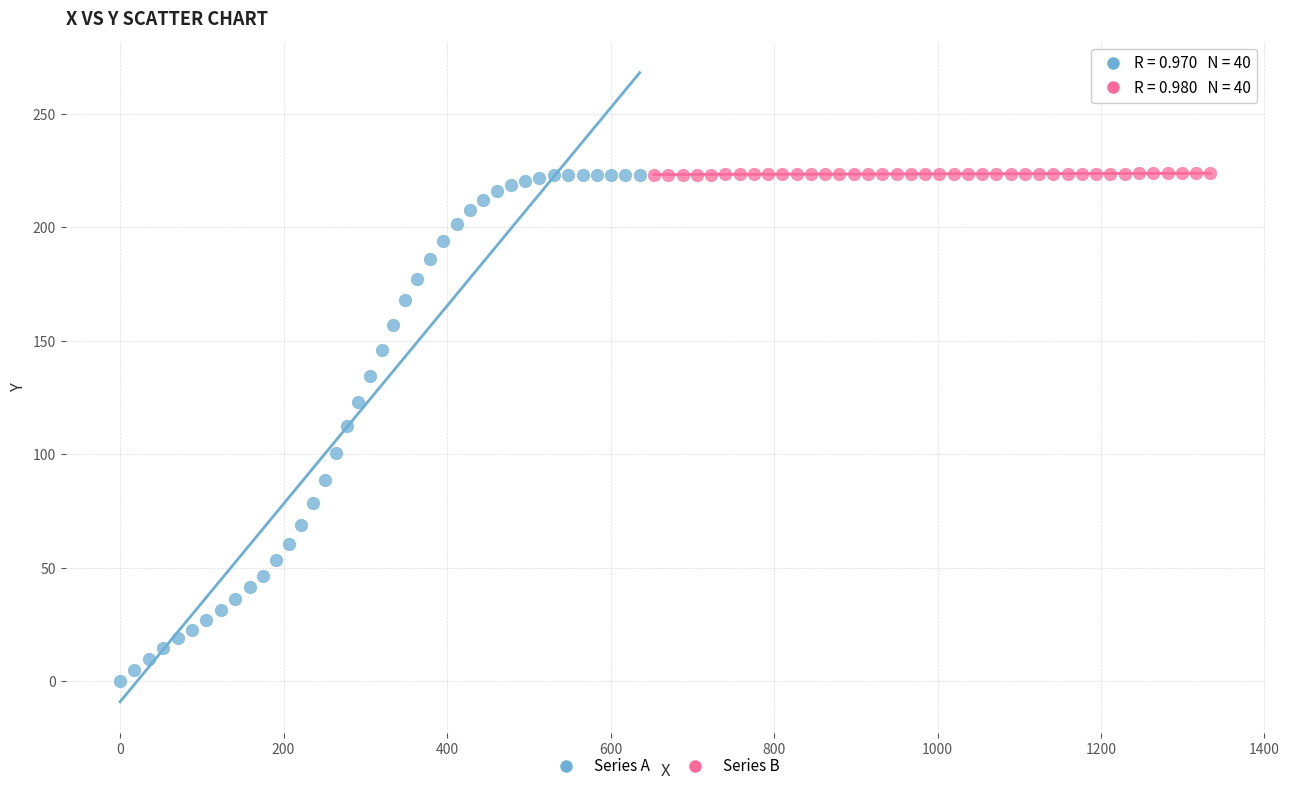

What are all the series names shown in the legend?

Series A, Series B